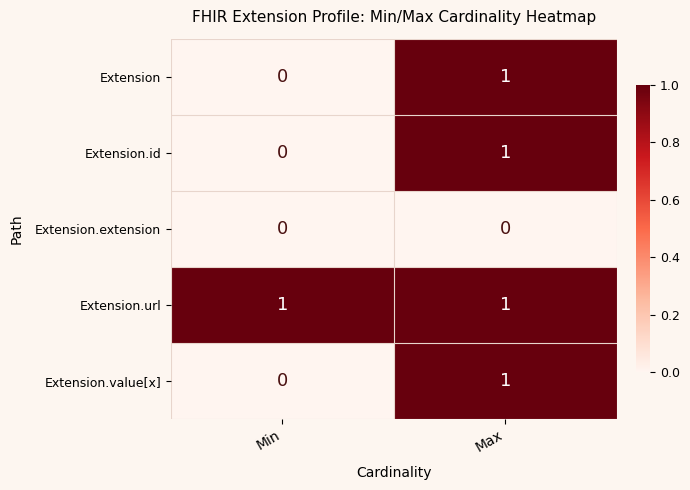

True or false: Extension.id has a value of 0 at Min.

True